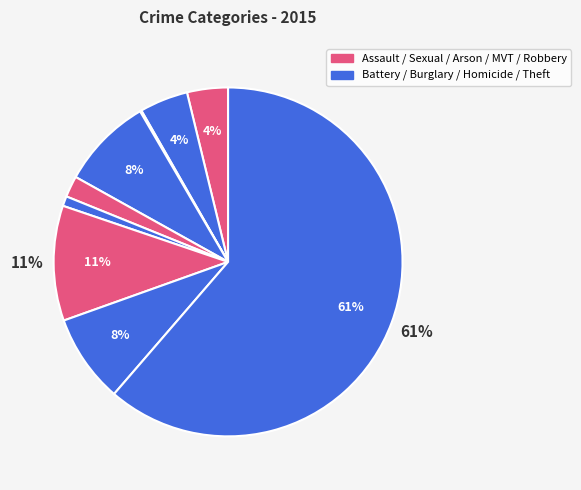

Count the number of slices in the pie.

9